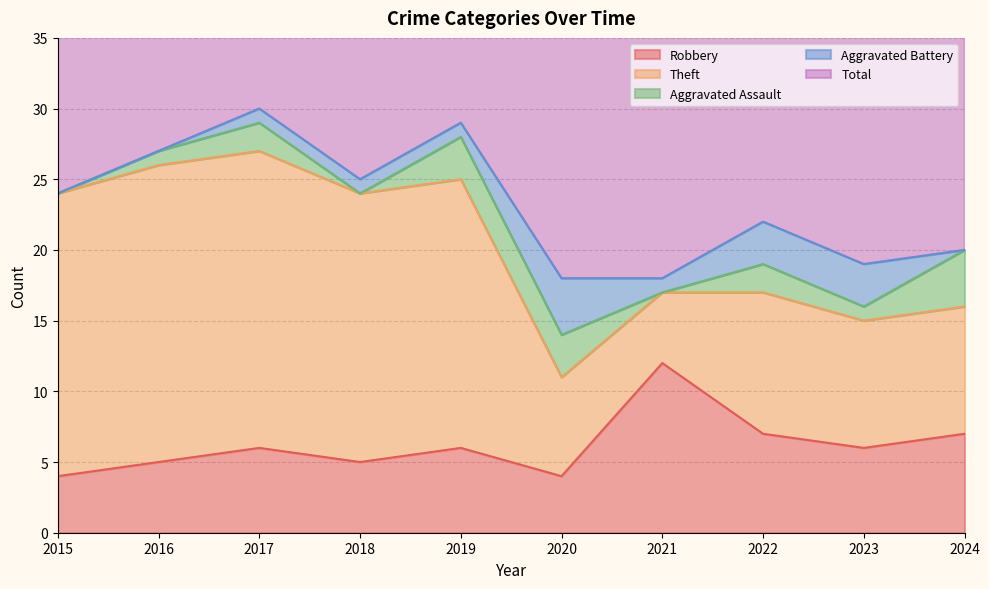

How many intersections are there between Aggravated Battery and Aggravated Assault?

4